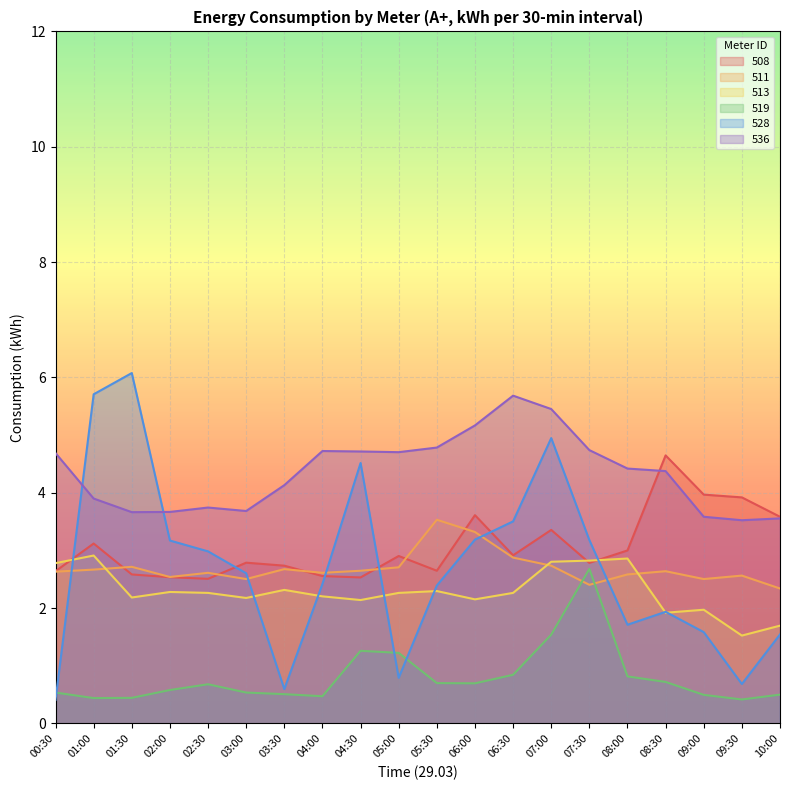

How many interior local valleys does the 528 series have?

4